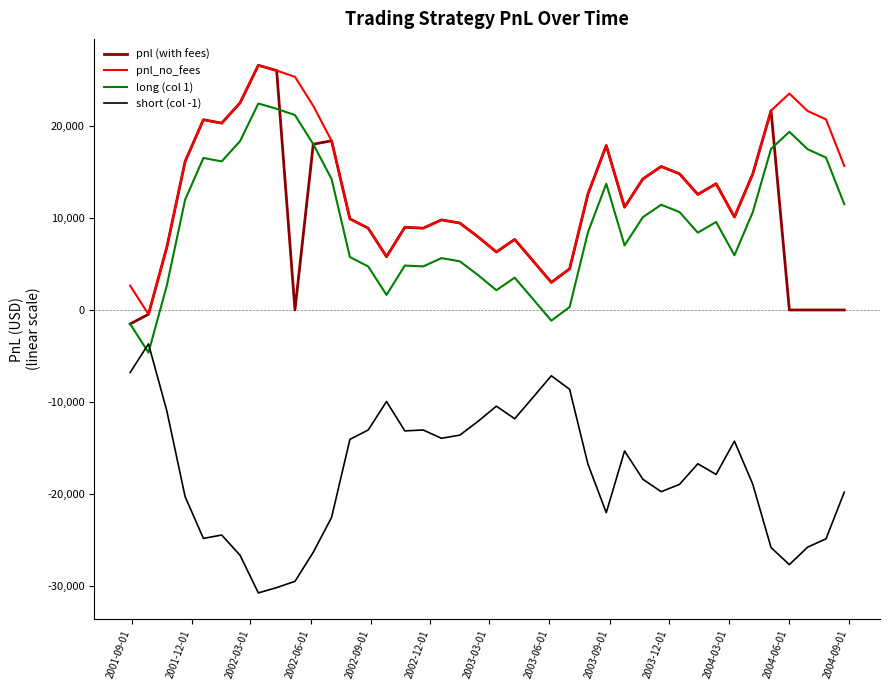

True or false: long (col 1) and pnl (with fees) cross at least once.

True